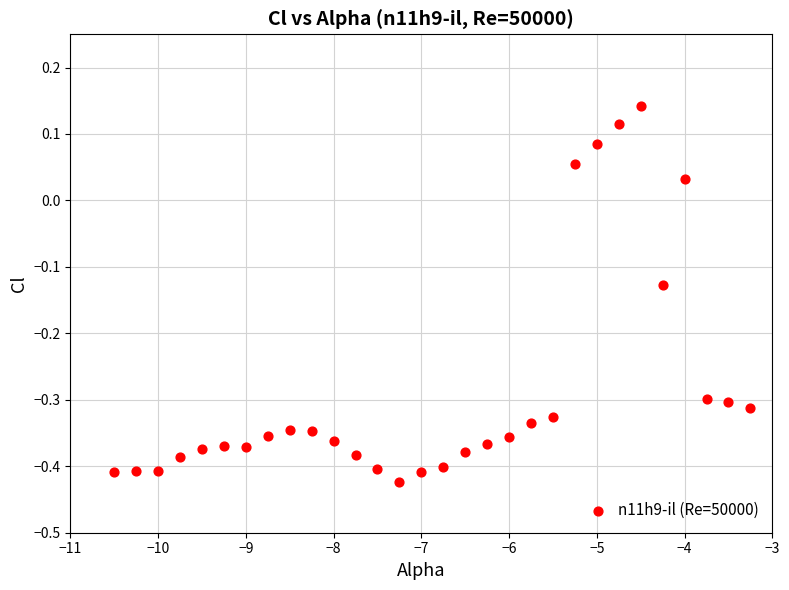

What is the range of Y values (max minus min)?

0.6